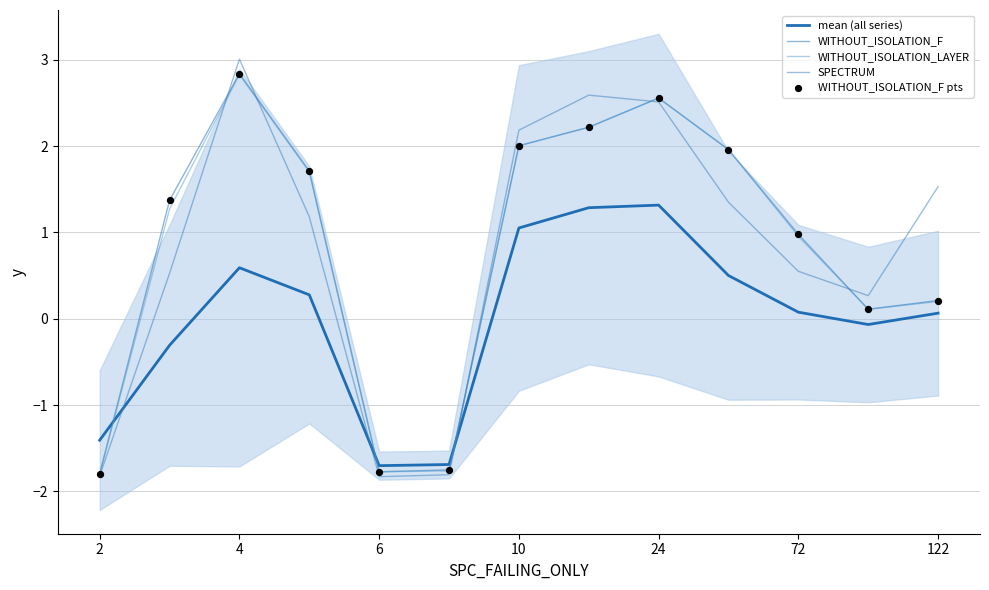

Which series contains the highest Y value?

SPECTRUM